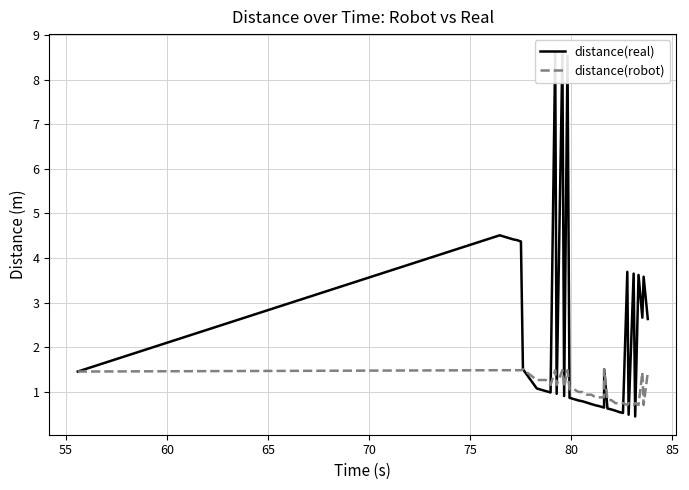

What are all the series names shown in the legend?

distance(real), distance(robot)